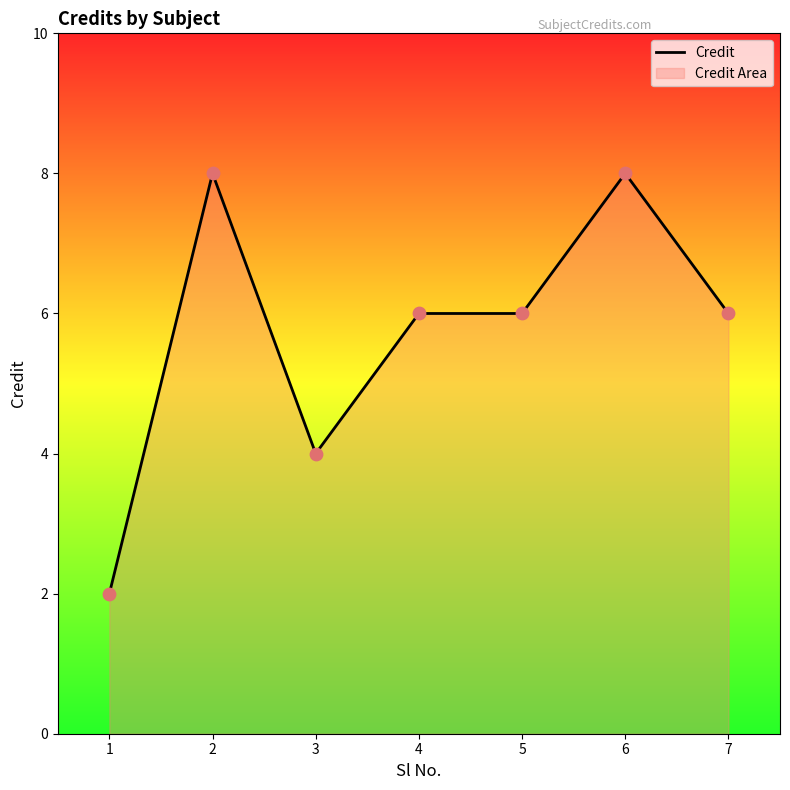

Between 3 and 7, which is larger?

7